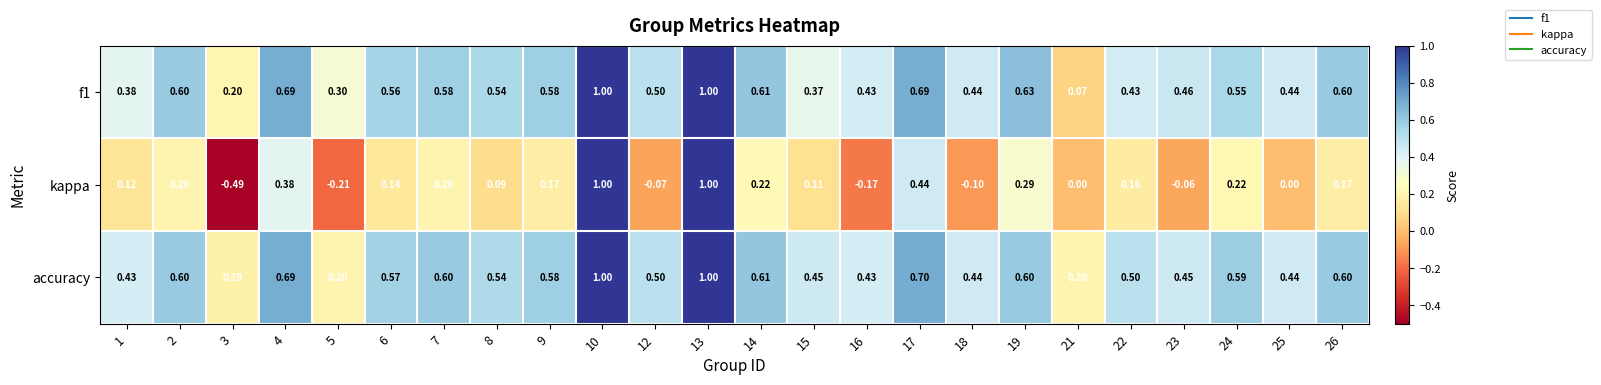

Which series has the largest range (max minus min)?

kappa